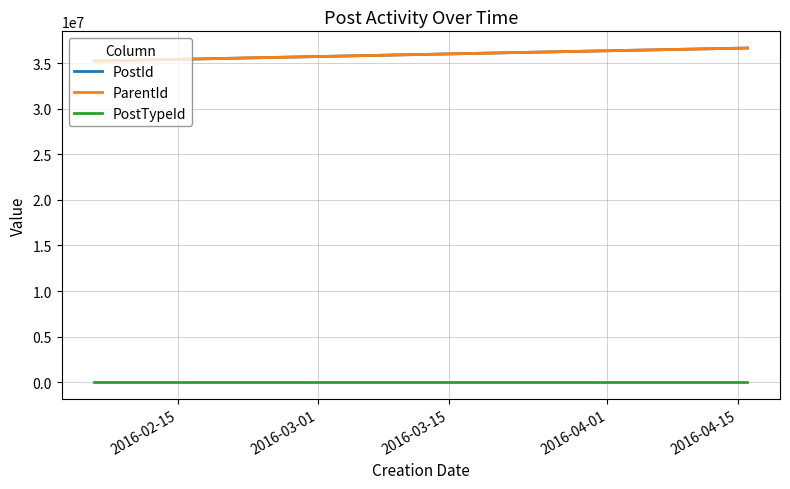

Reading right to left, transcribe all the data shown in this chart.

PostId: 36670235	36210111	36189787	35491104	35257982	35245631
ParentId: 36670235	36210111	36189787	35491104	35257982	35245631
PostTypeId: 1	1	1	1	1	1